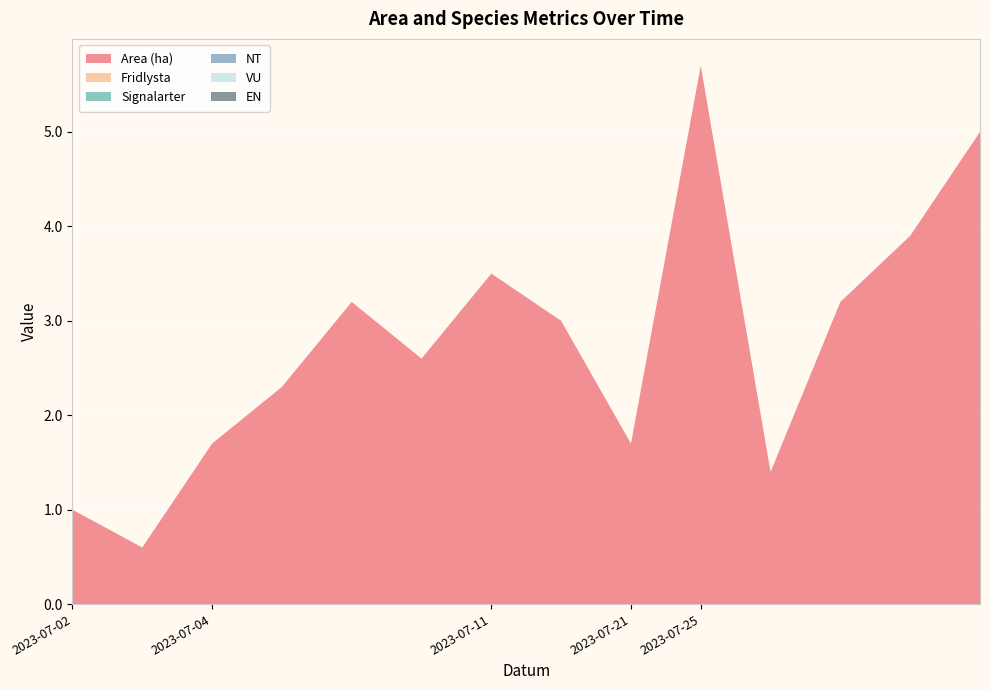

Reading left to right, transcribe all the data shown in this chart.

Area (ha): 2023-07-02=1.0	2023-07-02=0.6	2023-07-04=1.7	2023-07-04=2.3	2023-07-04=3.2	2023-07-04=2.6	2023-07-11=3.5	2023-07-11=3.0	2023-07-21=1.7	2023-07-25=5.7	2023-07-25=1.4	2023-07-25=3.2	2023-07-25=3.9	2023-07-25=5.0
Fridlysta: 2023-07-02=0.0	2023-07-02=0.0	2023-07-04=0.0	2023-07-04=0.0	2023-07-04=0.0	2023-07-04=0.0	2023-07-11=0.0	2023-07-11=0.0	2023-07-21=0.0	2023-07-25=0.0	2023-07-25=0.0	2023-07-25=0.0	2023-07-25=0.0	2023-07-25=0.0
Signalarter: 2023-07-02=0.0	2023-07-02=0.0	2023-07-04=0.0	2023-07-04=0.0	2023-07-04=0.0	2023-07-04=0.0	2023-07-11=0.0	2023-07-11=0.0	2023-07-21=0.0	2023-07-25=0.0	2023-07-25=0.0	2023-07-25=0.0	2023-07-25=0.0	2023-07-25=0.0
NT: 2023-07-02=0.0	2023-07-02=0.0	2023-07-04=0.0	2023-07-04=0.0	2023-07-04=0.0	2023-07-04=0.0	2023-07-11=0.0	2023-07-11=0.0	2023-07-21=0.0	2023-07-25=0.0	2023-07-25=0.0	2023-07-25=0.0	2023-07-25=0.0	2023-07-25=0.0
VU: 2023-07-02=0.0	2023-07-02=0.0	2023-07-04=0.0	2023-07-04=0.0	2023-07-04=0.0	2023-07-04=0.0	2023-07-11=0.0	2023-07-11=0.0	2023-07-21=0.0	2023-07-25=0.0	2023-07-25=0.0	2023-07-25=0.0	2023-07-25=0.0	2023-07-25=0.0
EN: 2023-07-02=0.0	2023-07-02=0.0	2023-07-04=0.0	2023-07-04=0.0	2023-07-04=0.0	2023-07-04=0.0	2023-07-11=0.0	2023-07-11=0.0	2023-07-21=0.0	2023-07-25=0.0	2023-07-25=0.0	2023-07-25=0.0	2023-07-25=0.0	2023-07-25=0.0